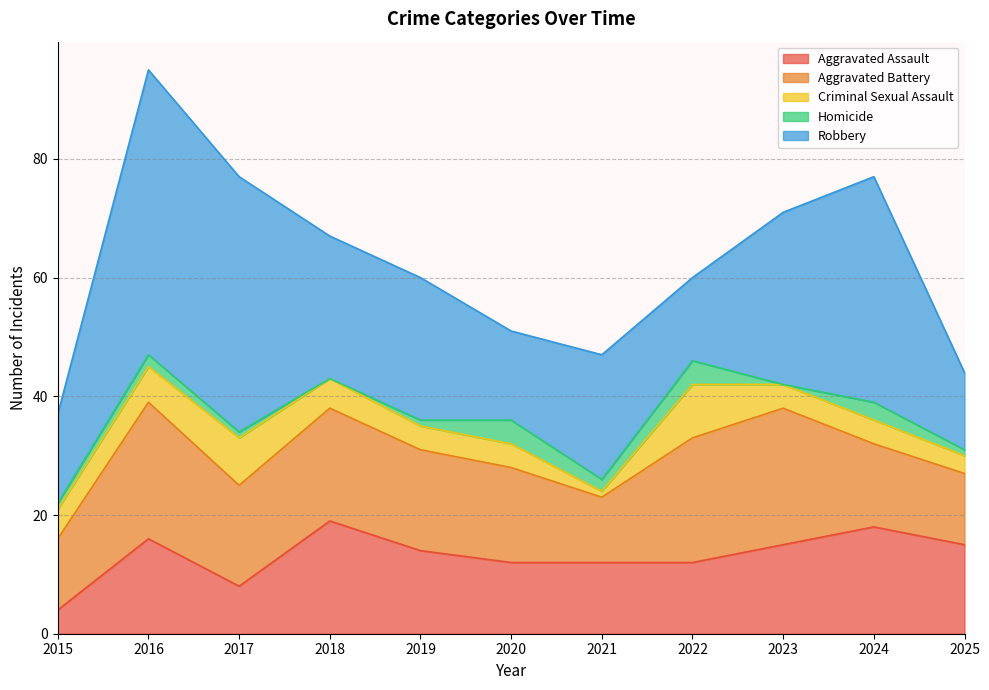

The value of Criminal Sexual Assault at 2015 is 2. True or false?

False